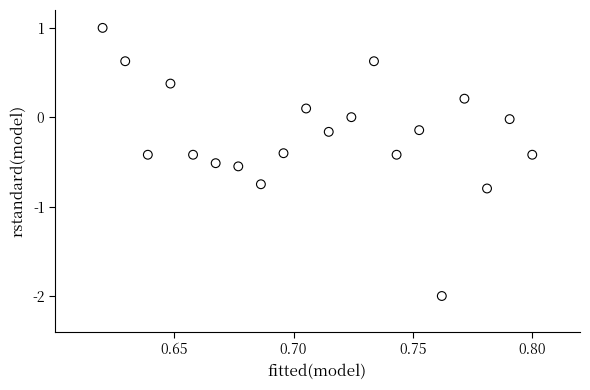

What is the range of Y values (max minus min)?

3.0